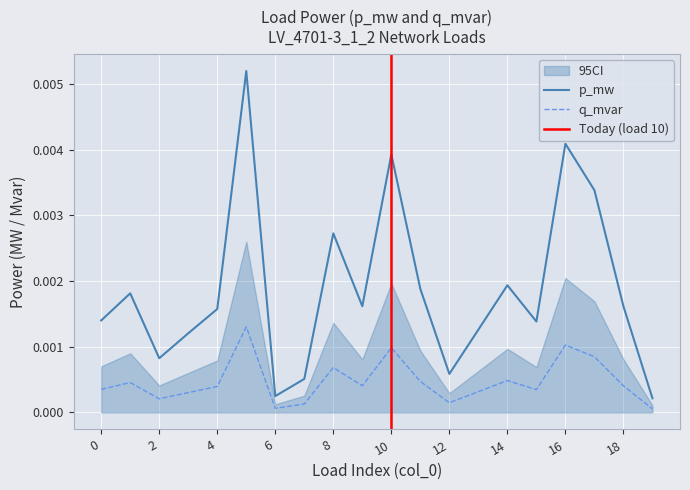

How many categories are shown in the chart?

20